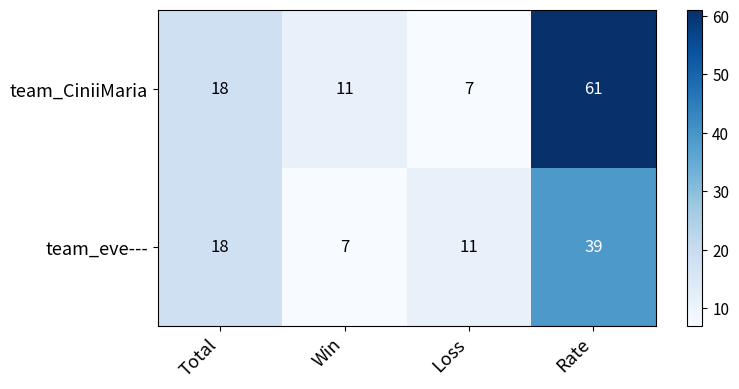

What is the difference between the second highest and second lowest values in the team_CiniiMaria series?

7